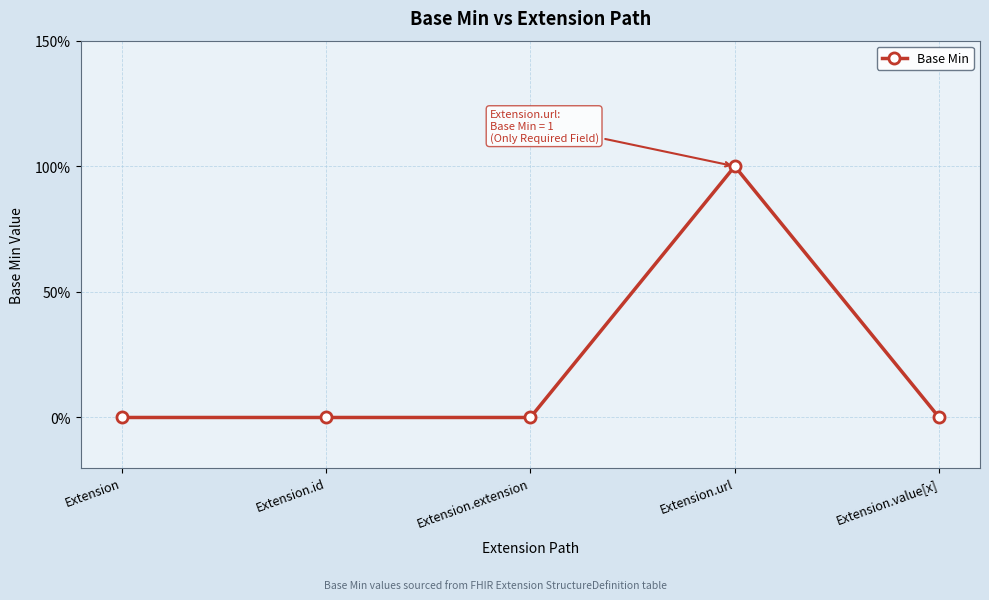

Rank the categories by value from highest to lowest.

Extension.url, Extension, Extension.id, Extension.extension, Extension.value[x]